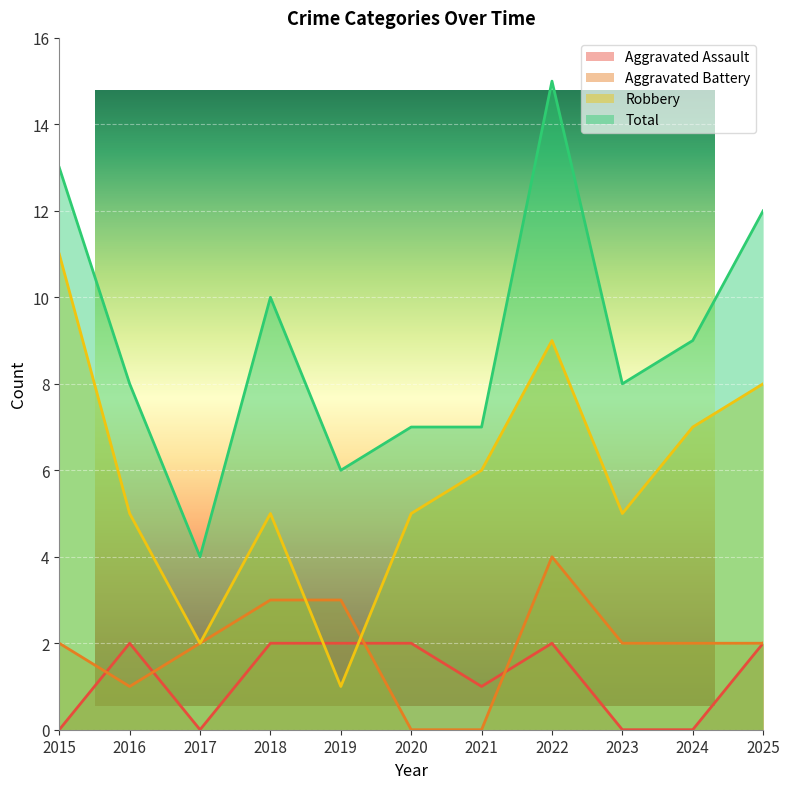

Is the value of Robbery at 2020 greater than the value of Aggravated Battery at 2015?

Yes